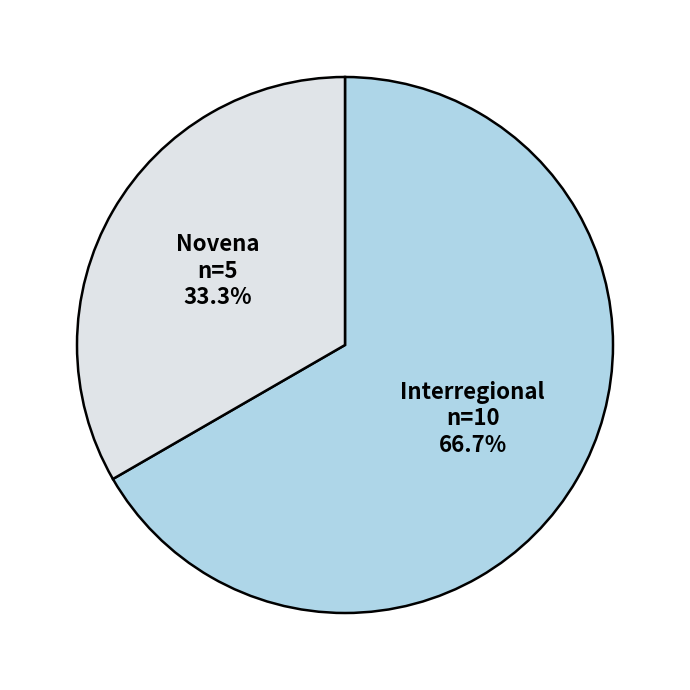

Does Interregional represent more than half of the total?

Yes